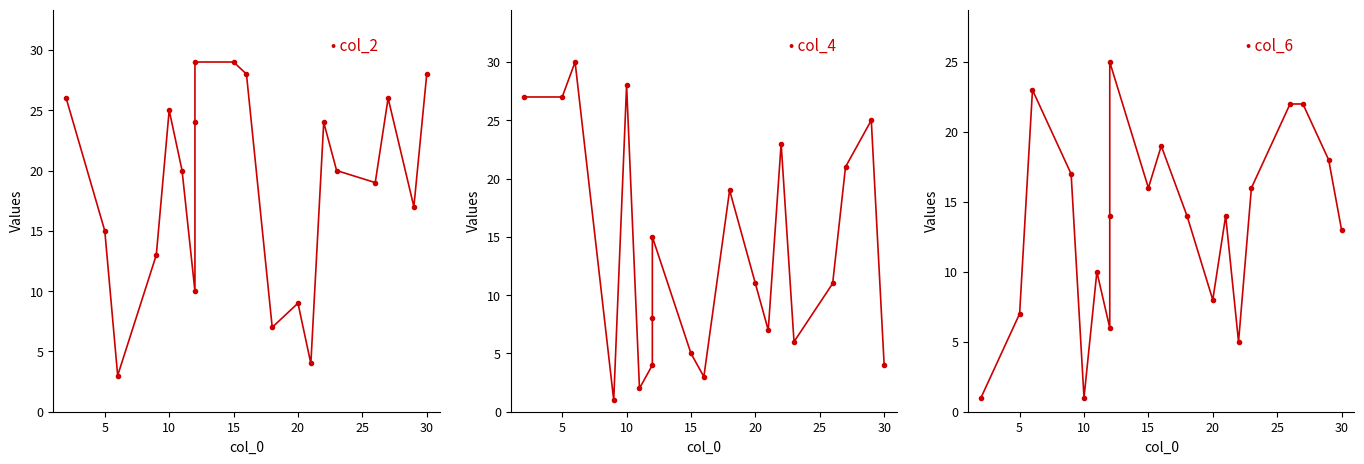

At which label is col_2 closest to 16?

5